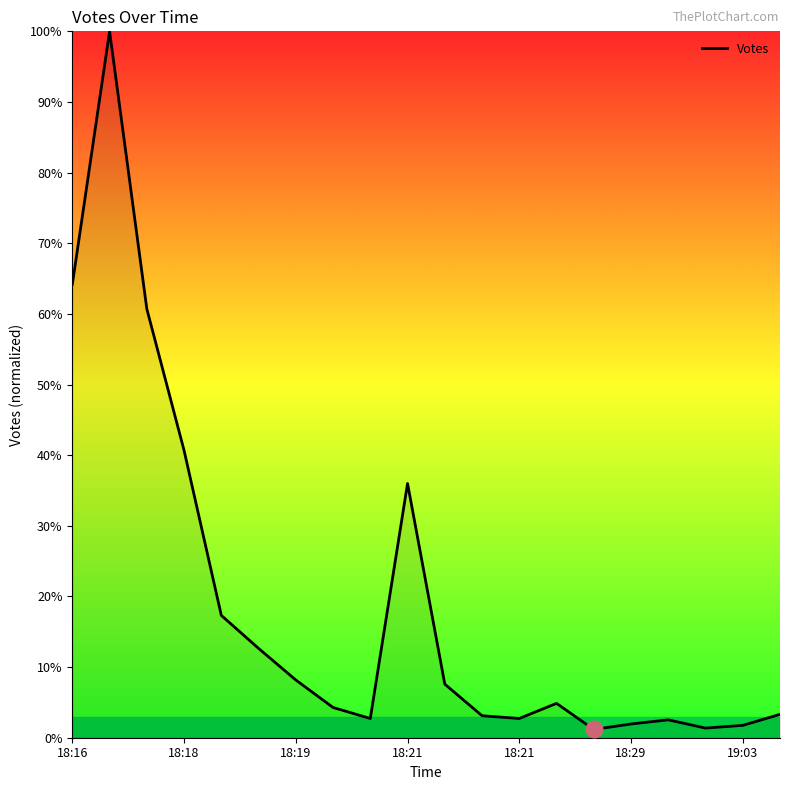

What is the difference between the maximum and minimum values?

98.8